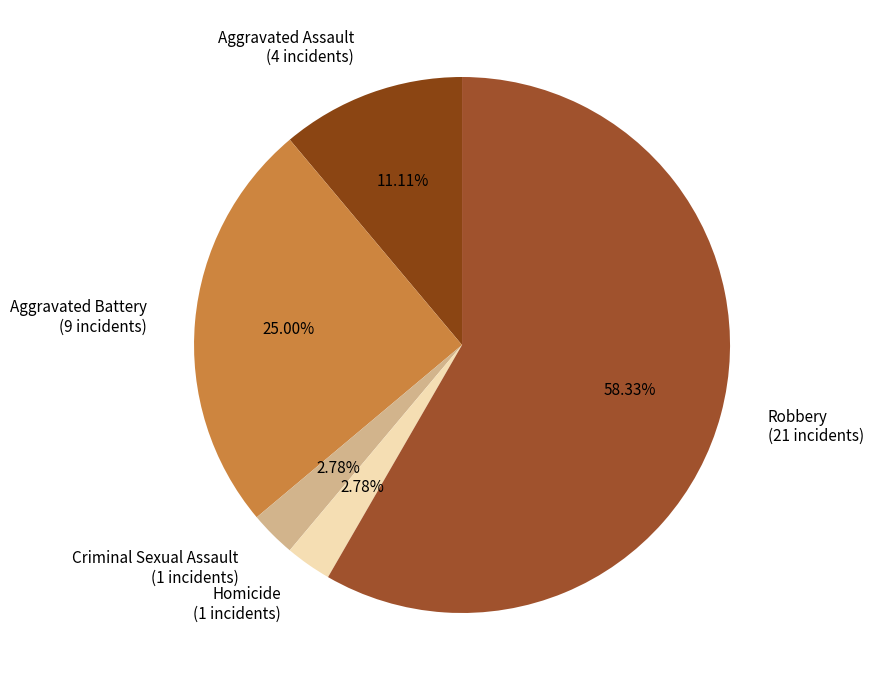

Does Robbery account for over 50% of the chart?

Yes